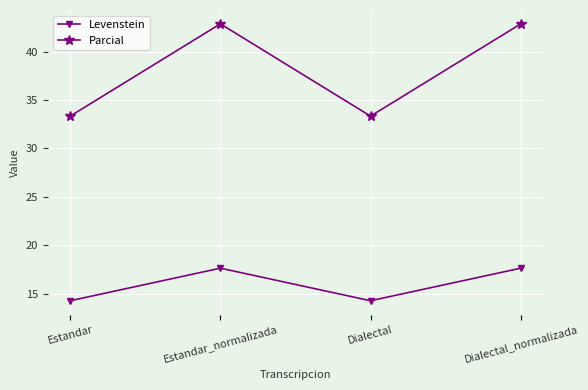

What is the difference between the second highest and second lowest values in the Levenstein series?

3.4